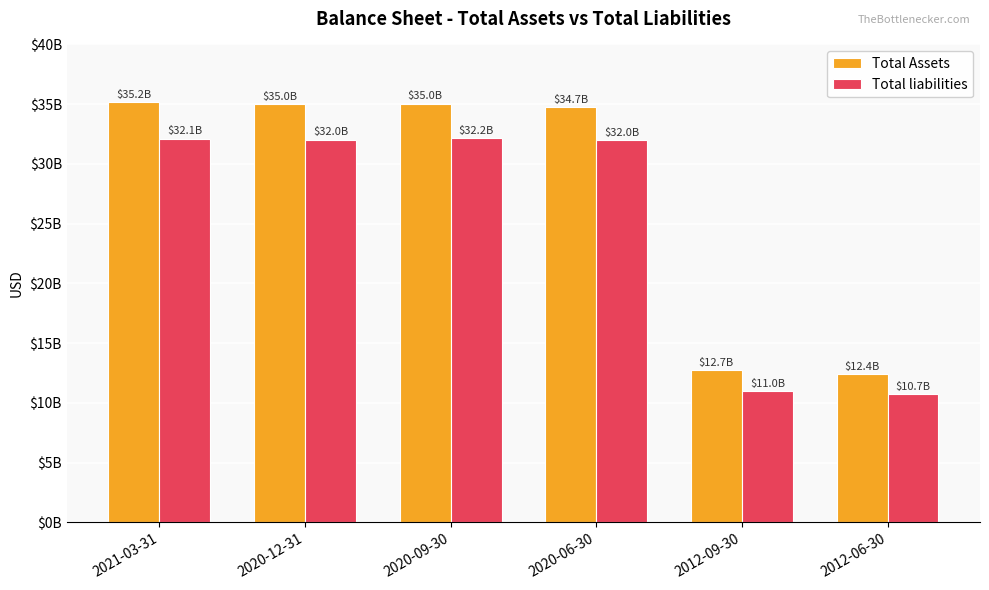

What are all the series names shown in the legend?

Total Assets, Total liabilities